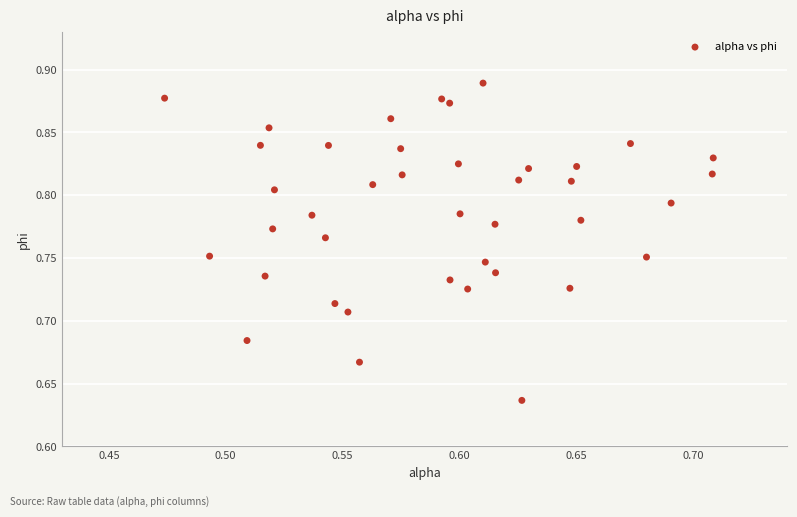

What is the range of Y values (max minus min)?

0.3